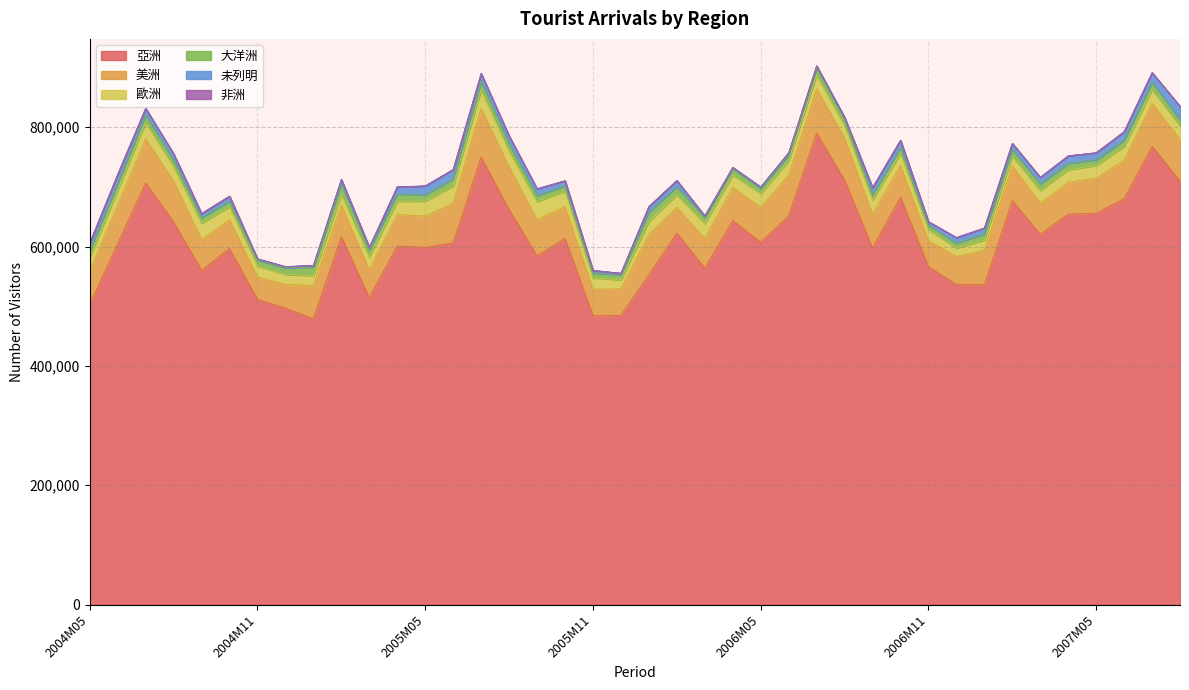

True or false: 非洲 has more than 1 points higher than both neighbors.

False